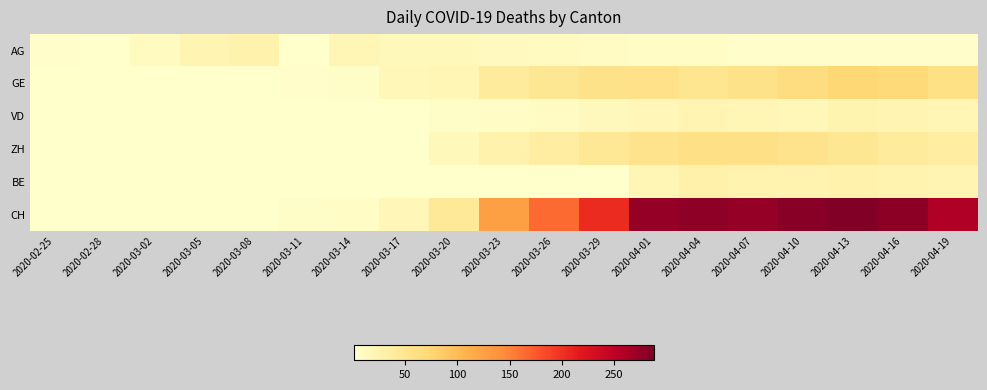

At which category is the sum across all series the highest?

2020-04-13